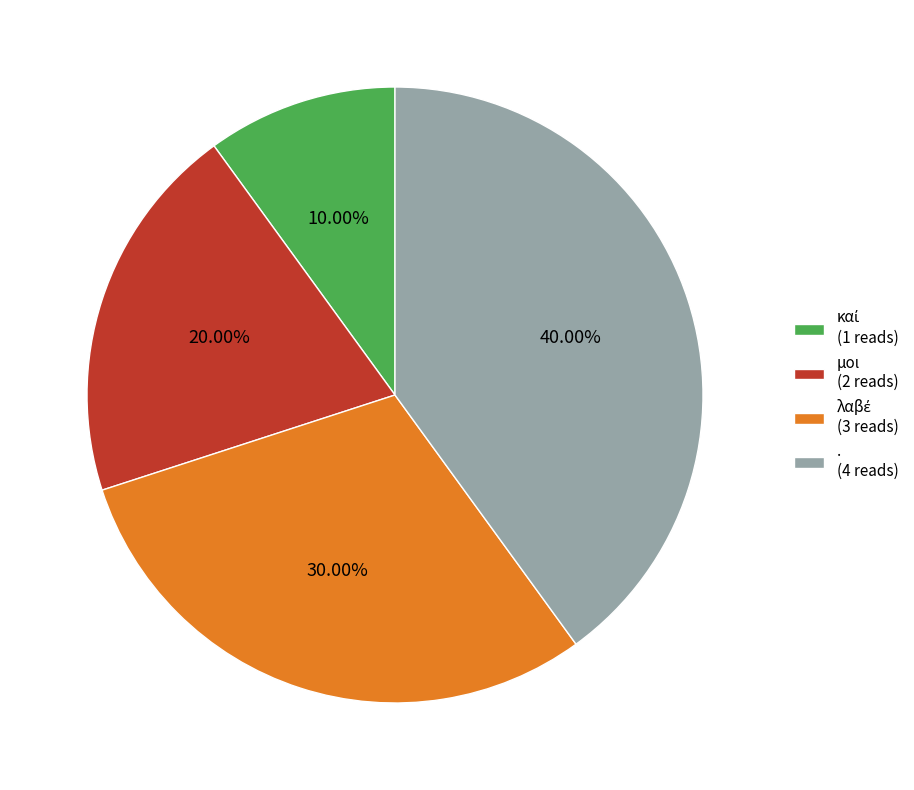

Is it true that μοι is 20% of the pie?

True